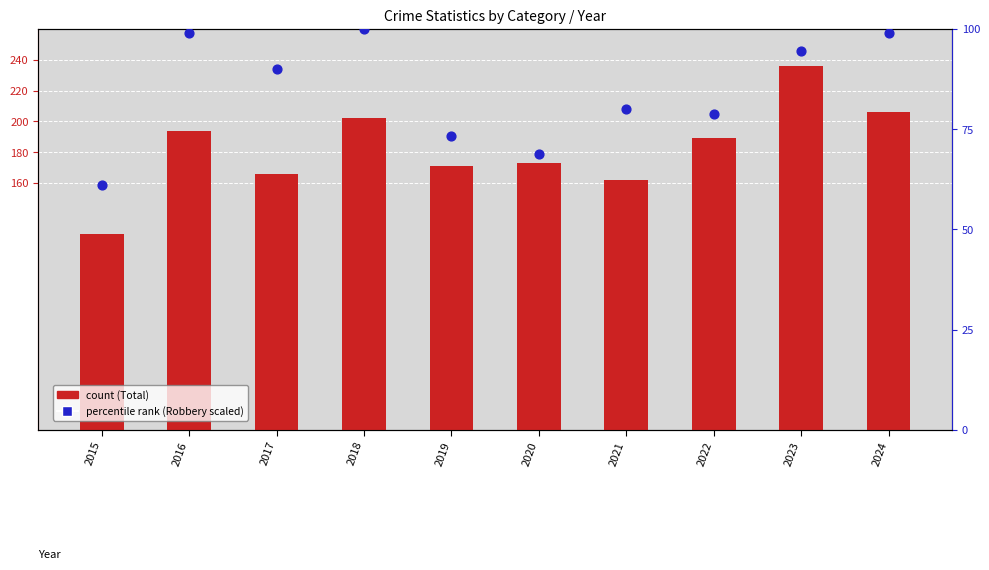

Which series contains the lowest Y value?

percentile rank within the sample